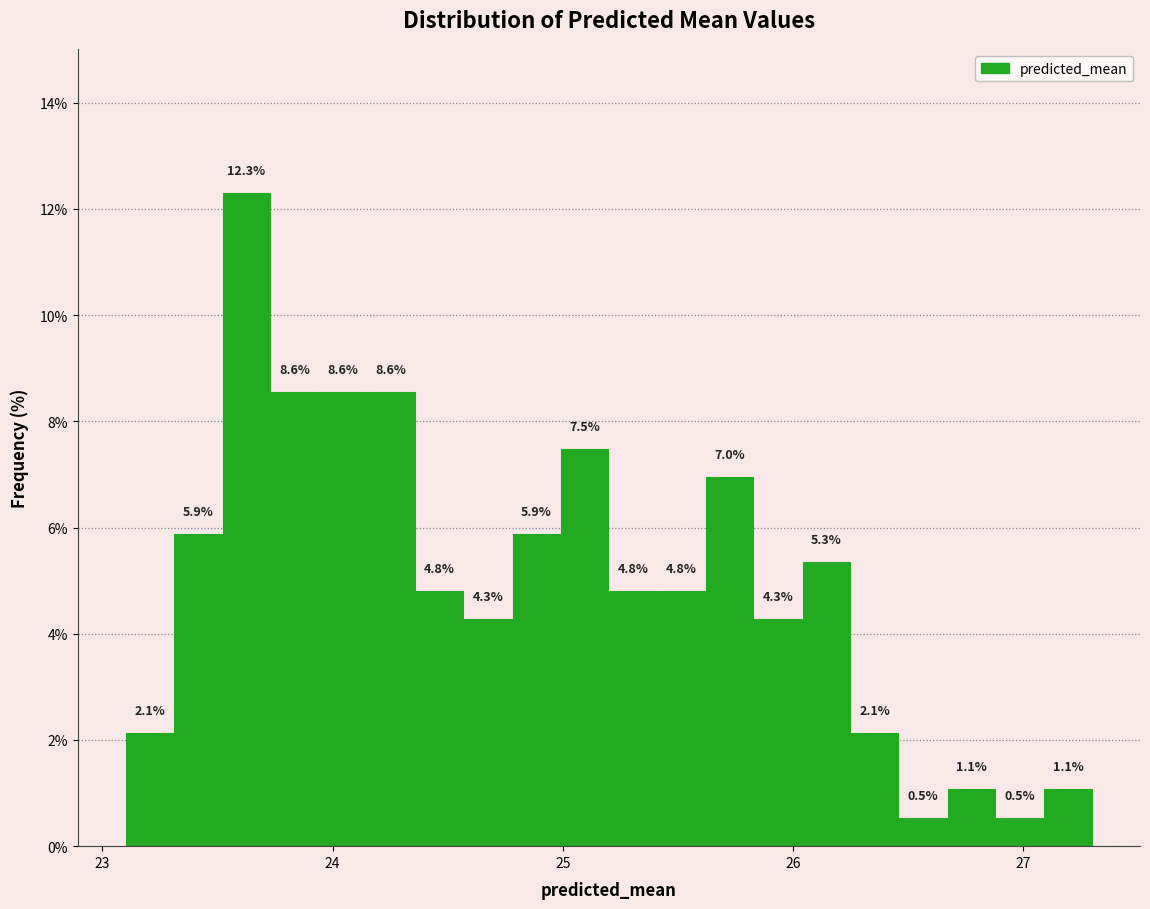

Read against the x-axis, roughly where is the centre of the tallest bar?

23.6